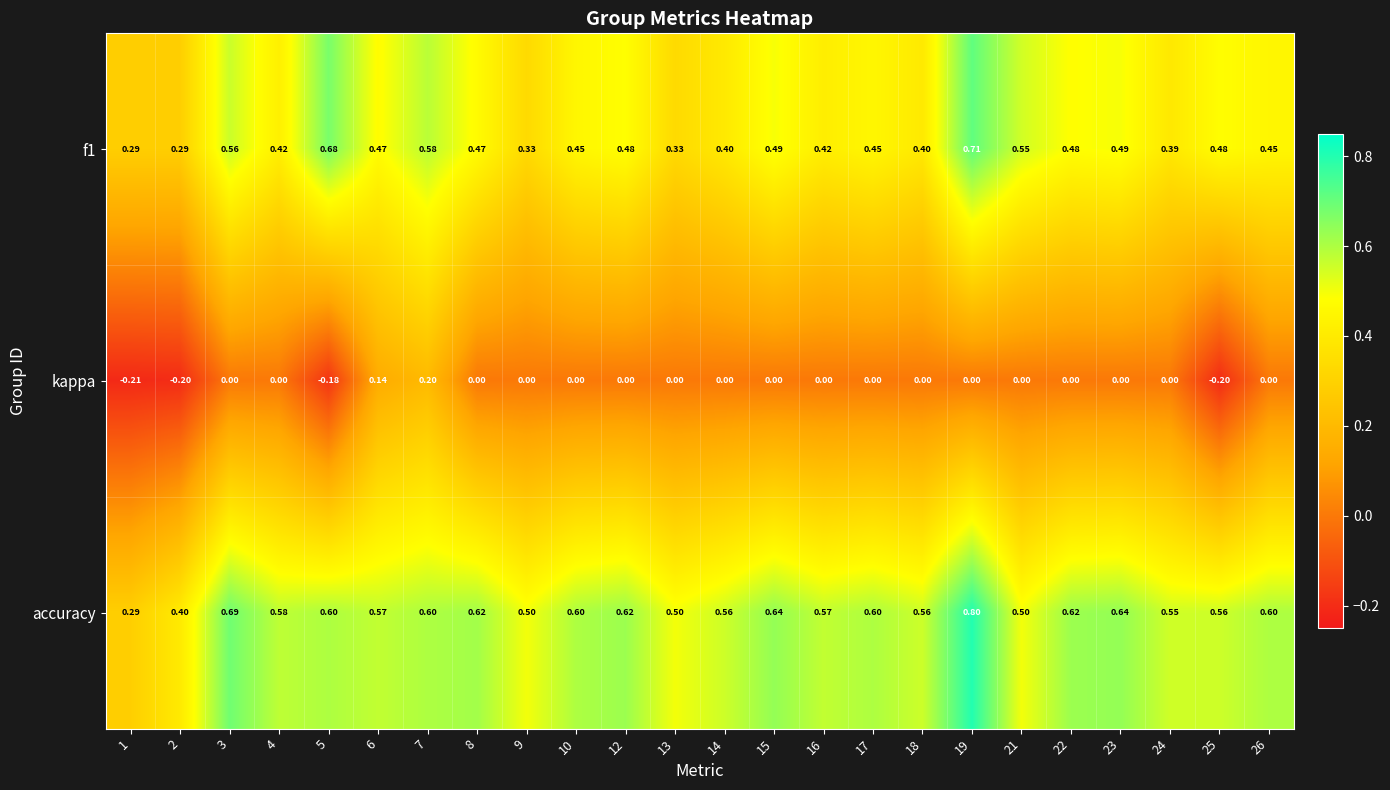

How many series are shown in this chart?

3